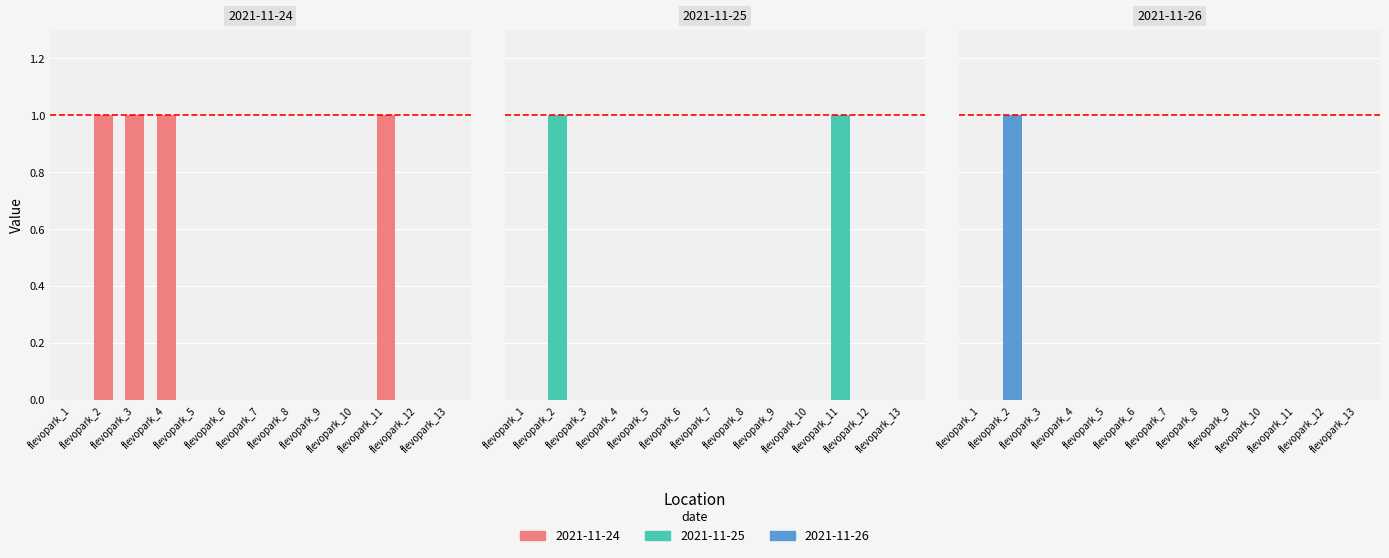

True or false: 2021-11-25 has a value of 0 at flevopark_3.

False